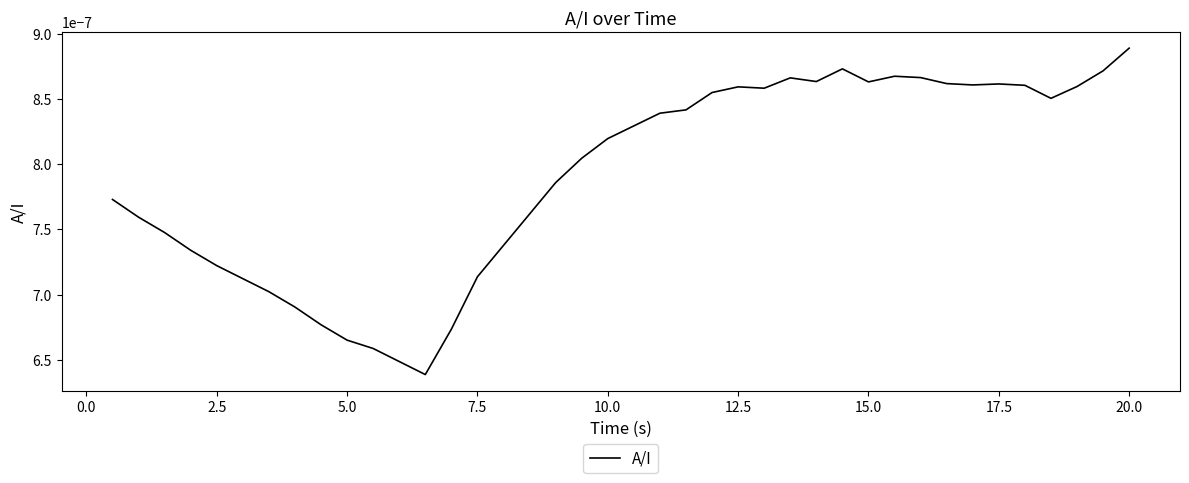

How many series are shown in this chart?

1